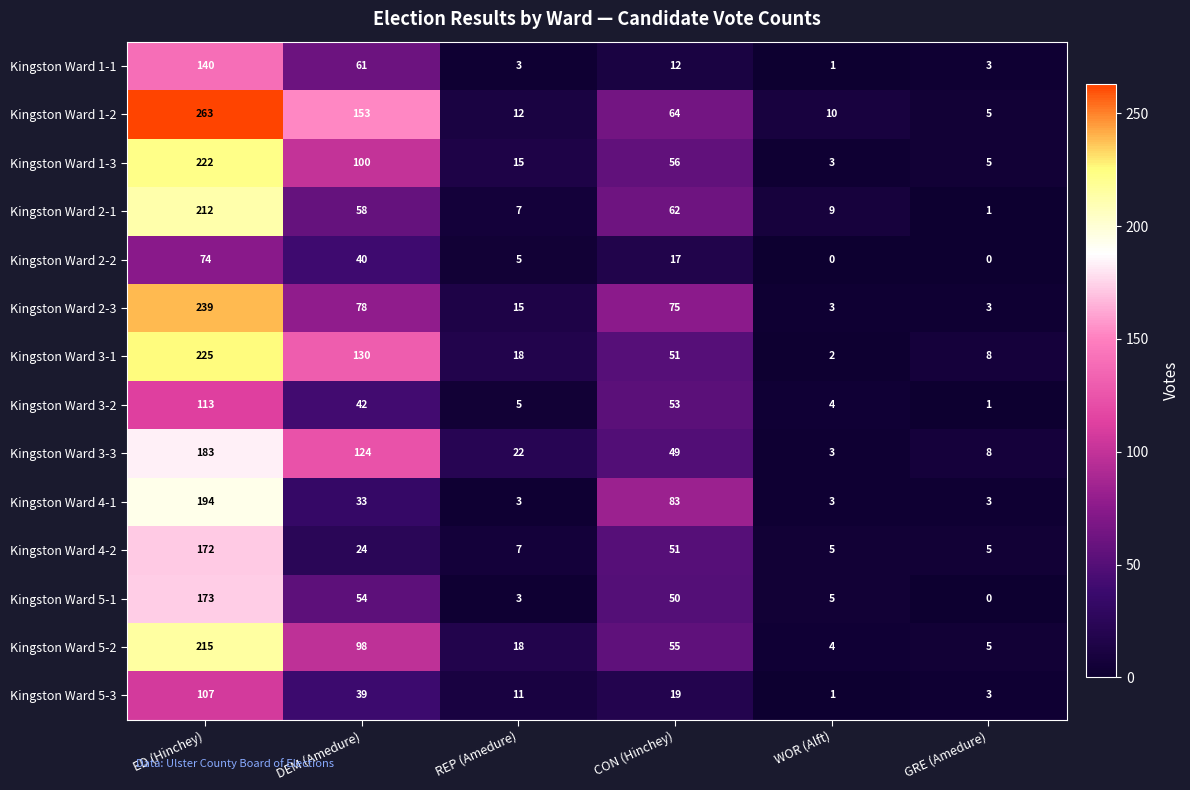

What is the difference between the highest and lowest values at DEM (Amedure)?

129